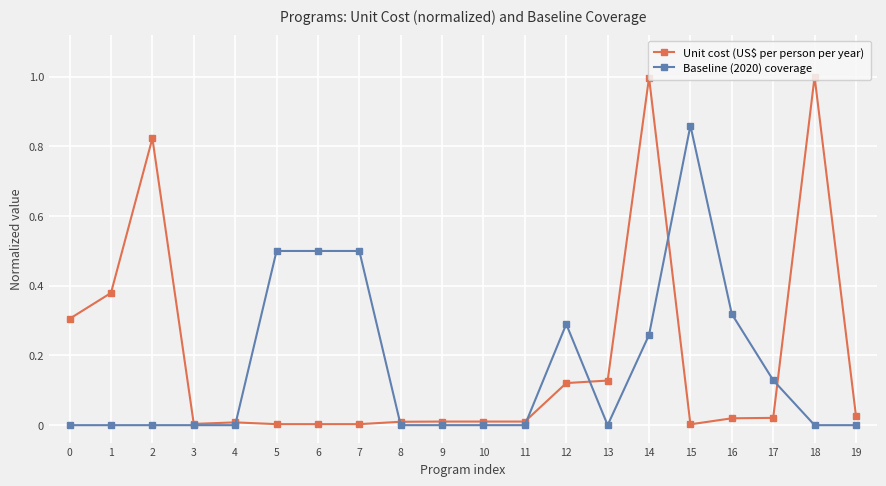

Which series has the widest spread of values?

Unit cost (US$ per person per year)